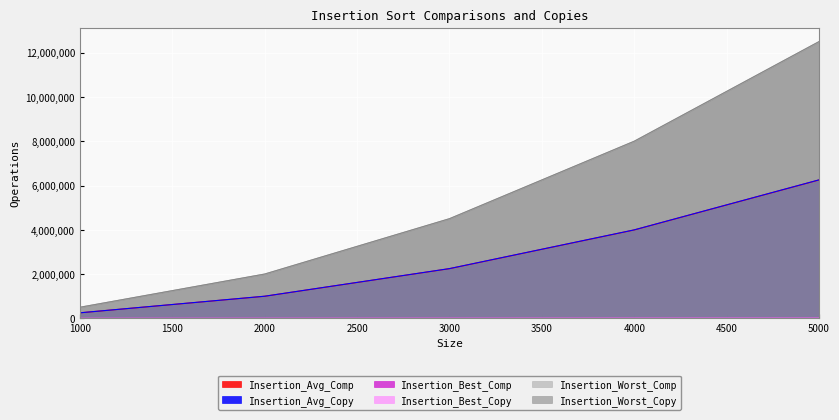

How many lines are shown in the chart?

6